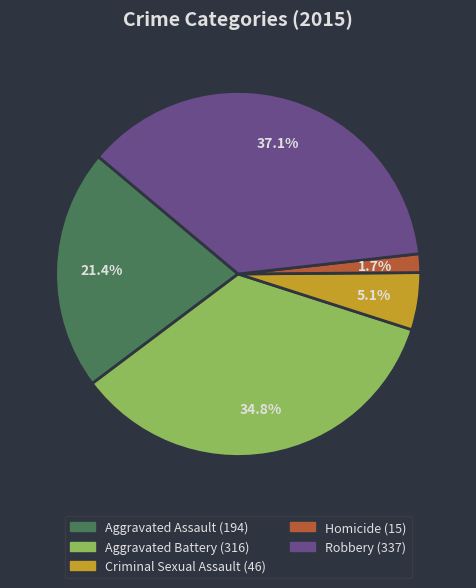

Count the number of slices in the pie.

5